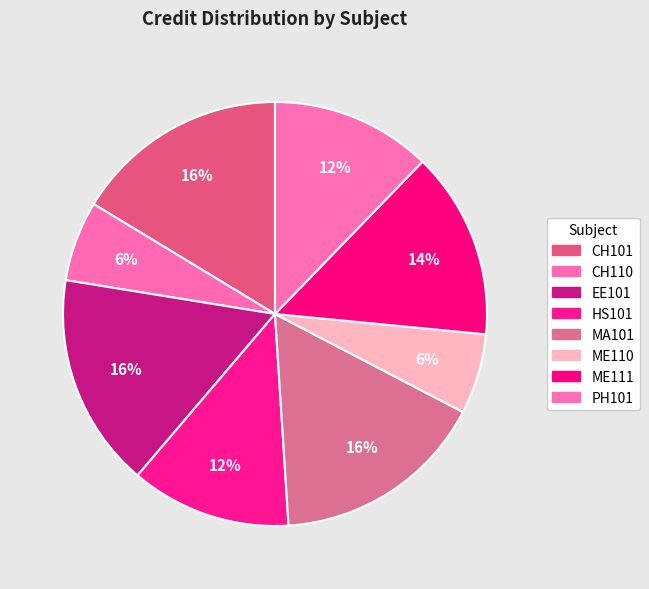

Approximately how many times larger is the value at HS101 compared to MA101?

0.8